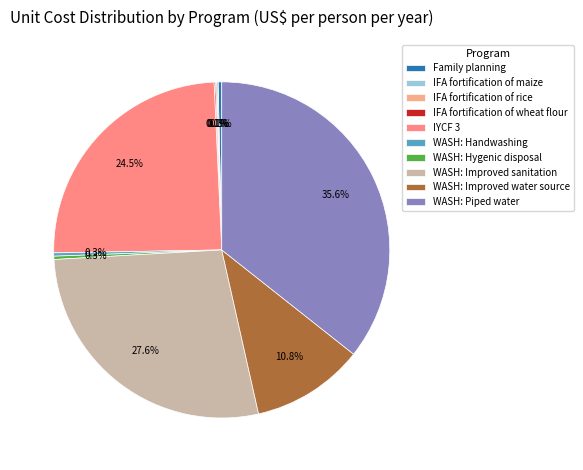

Count the number of slices in the pie.

10